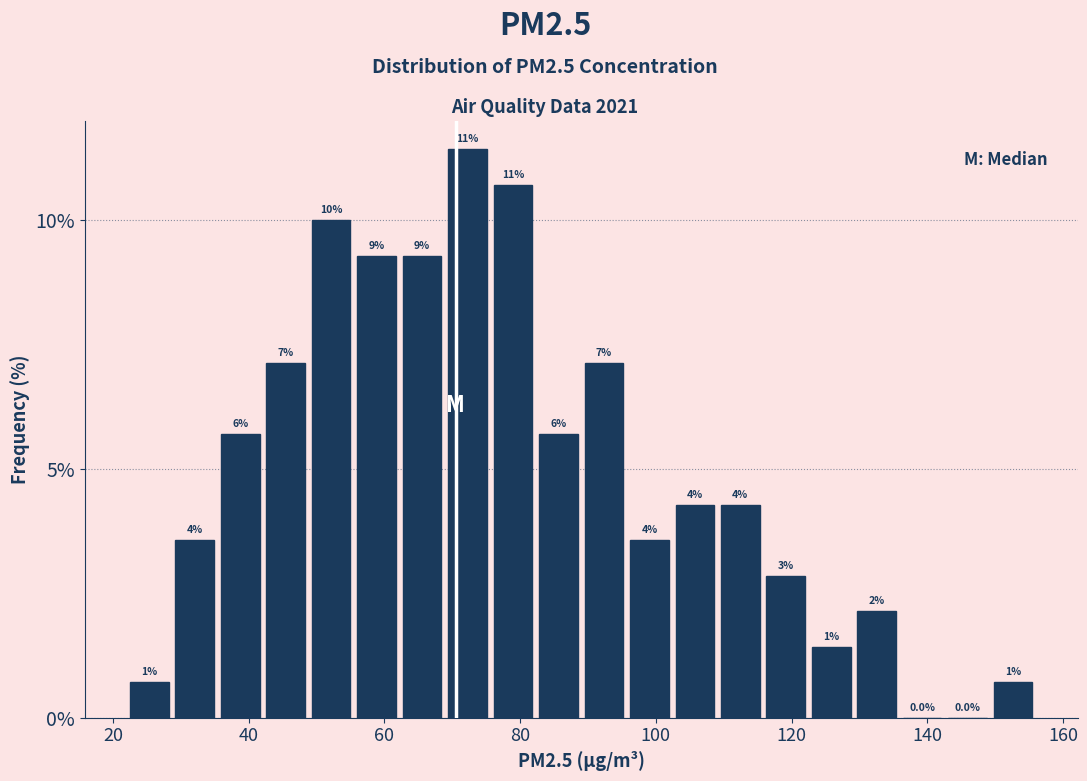

Read against the x-axis, roughly where is the centre of the tallest bar?

72